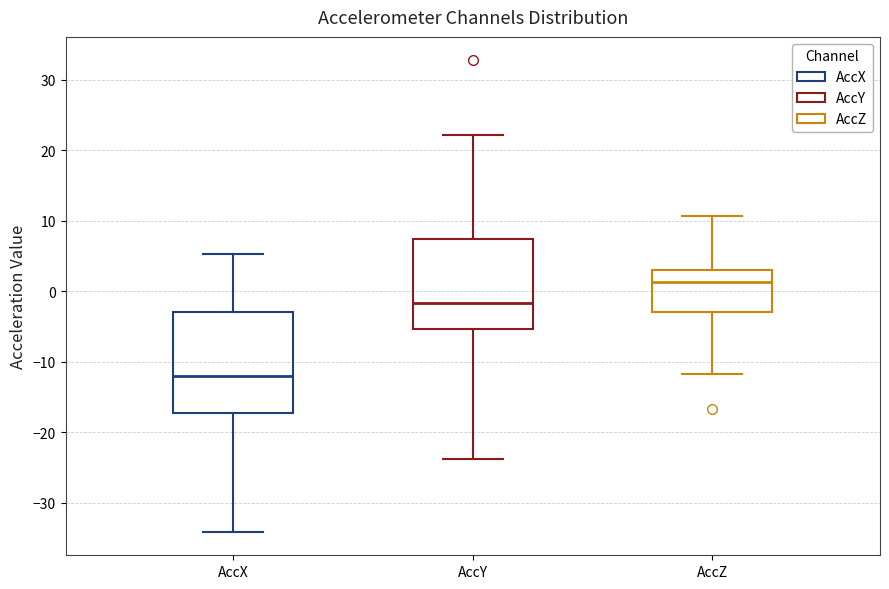

Where is the upper edge of the box for AccZ on the y-axis? The values are not printed on the chart, so give them approximately, as read against the axis.

3